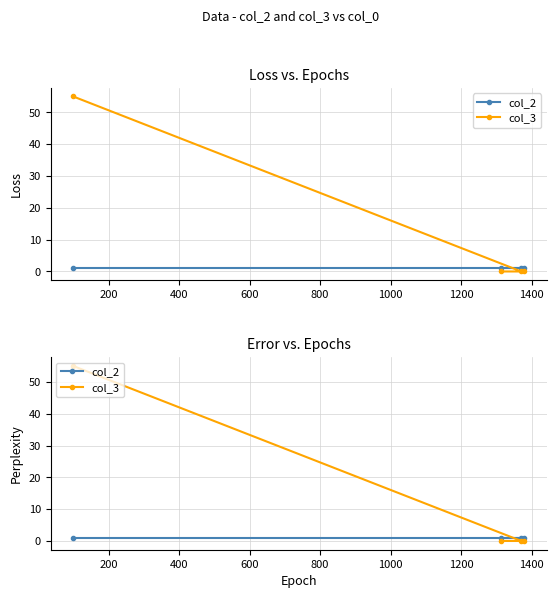

What value does the col_2 series have at 200?

1